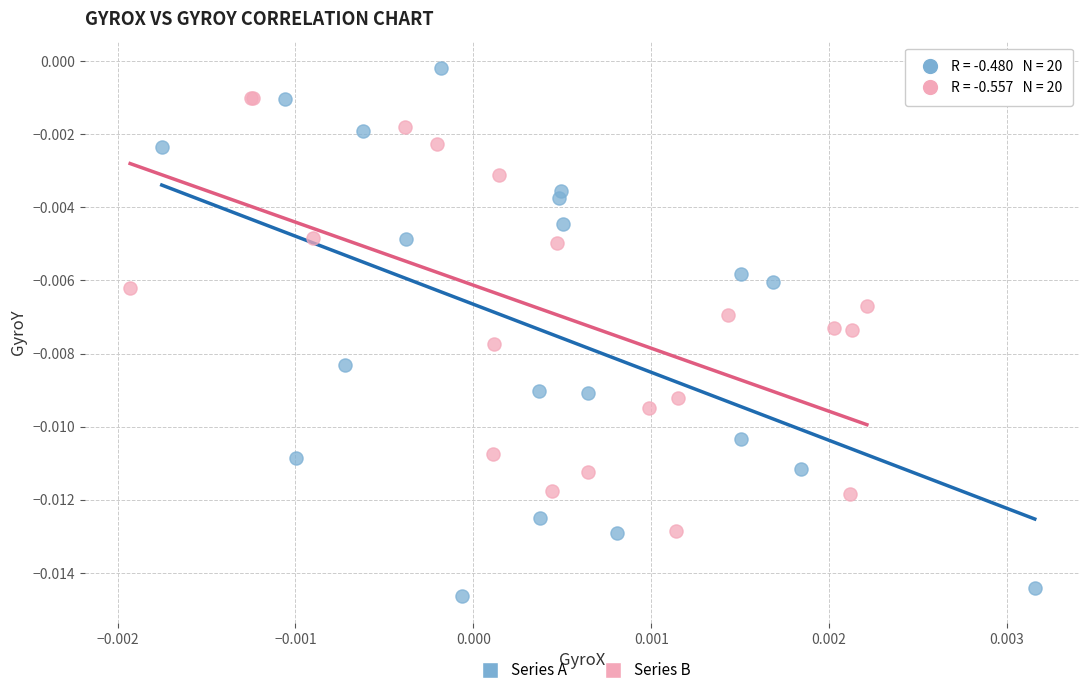

Which series has the widest spread of Y values?

Series A